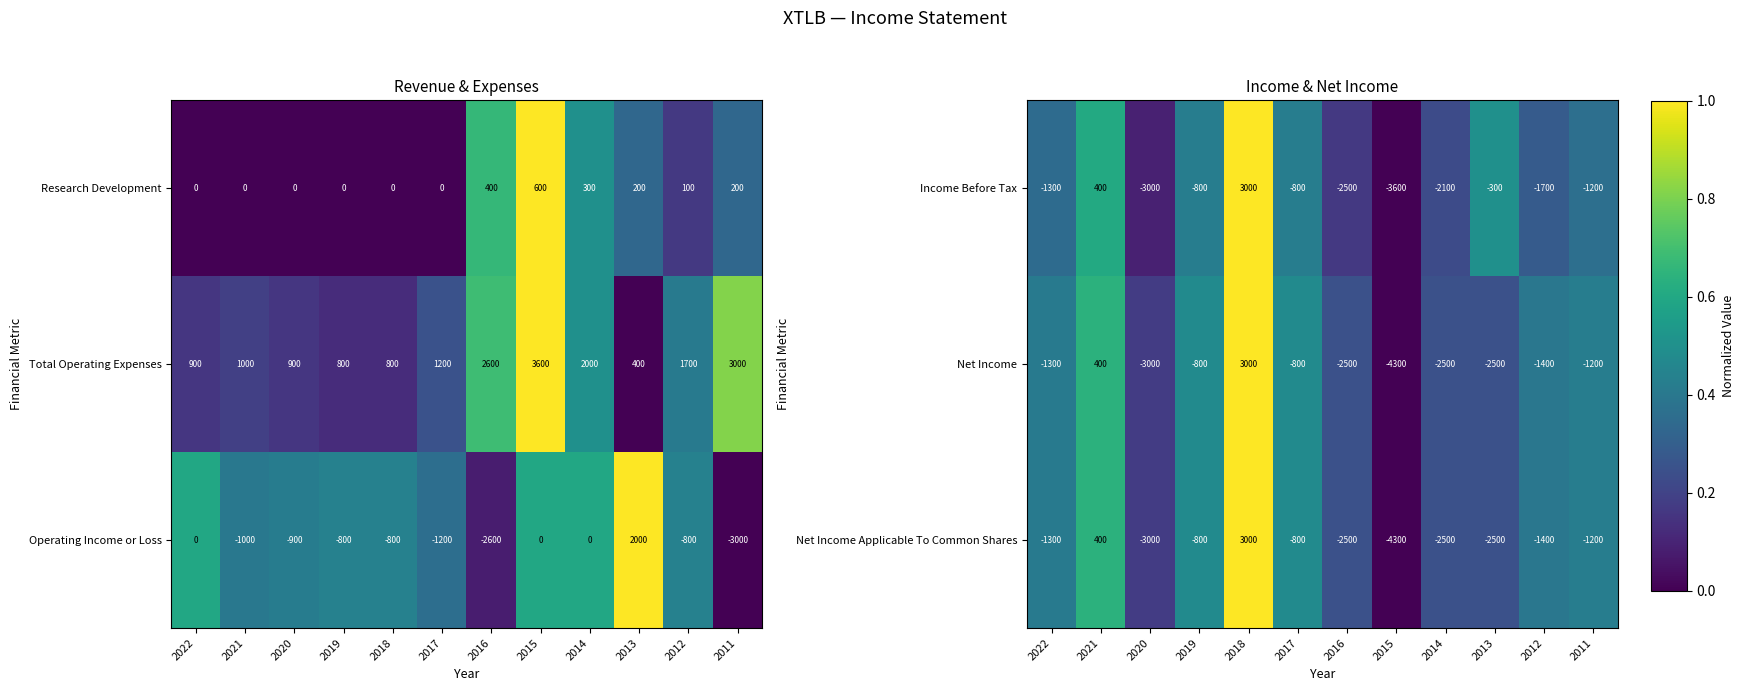

At which category is the sum across all series the highest?

2018